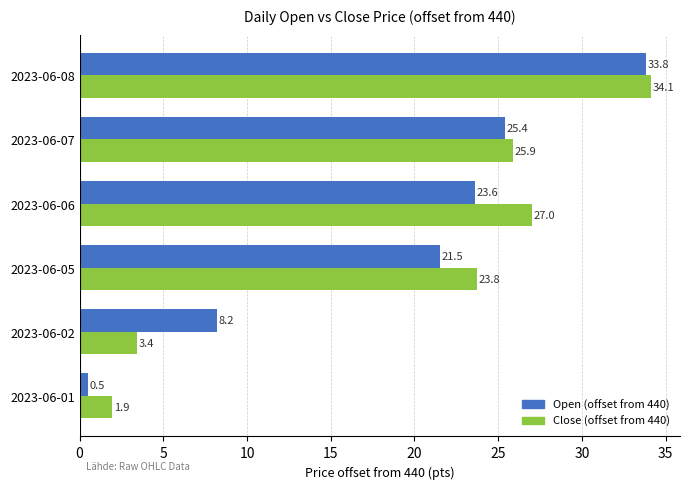

List the series in order of their overall mean, highest first.

Close (offset from 440), Open (offset from 440)